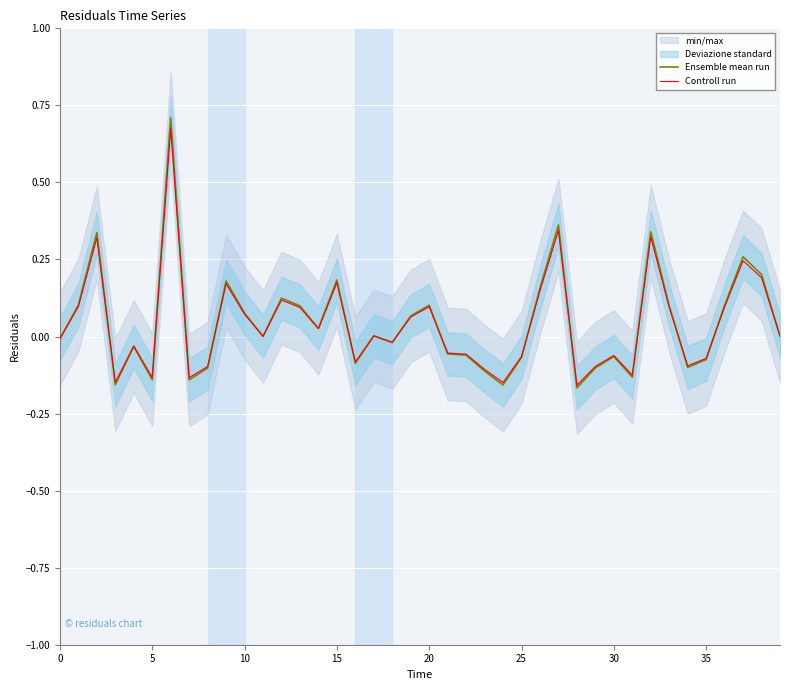

What value does the Controll run series have at 20?

0.1